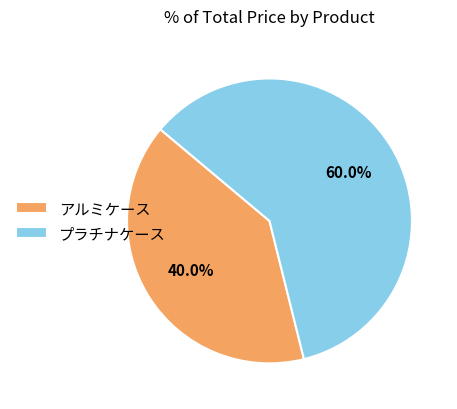

Between アルミケース and プラチナケース, which is larger?

プラチナケース